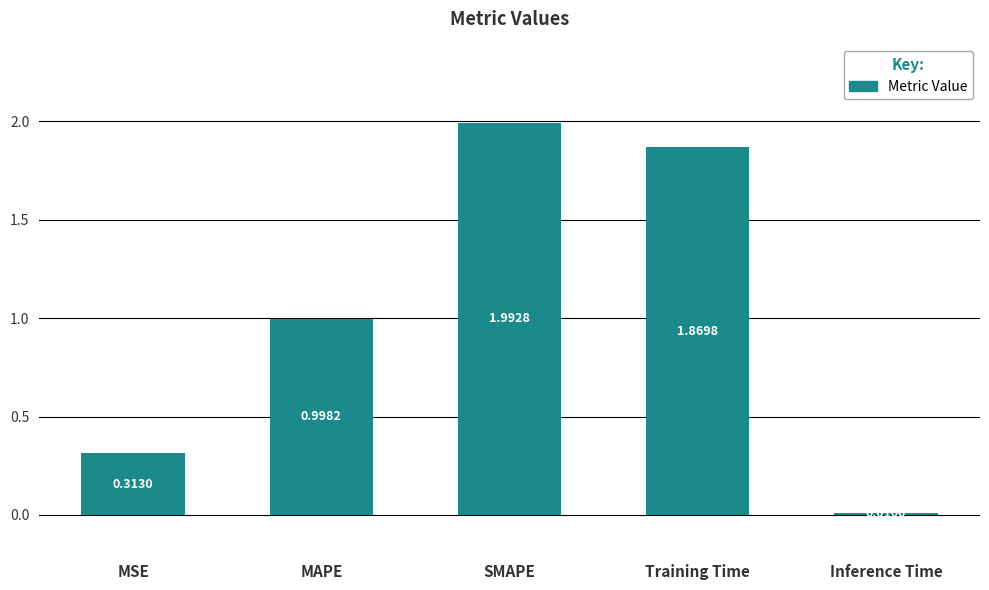

At which label is the value closest to 1?

MAPE